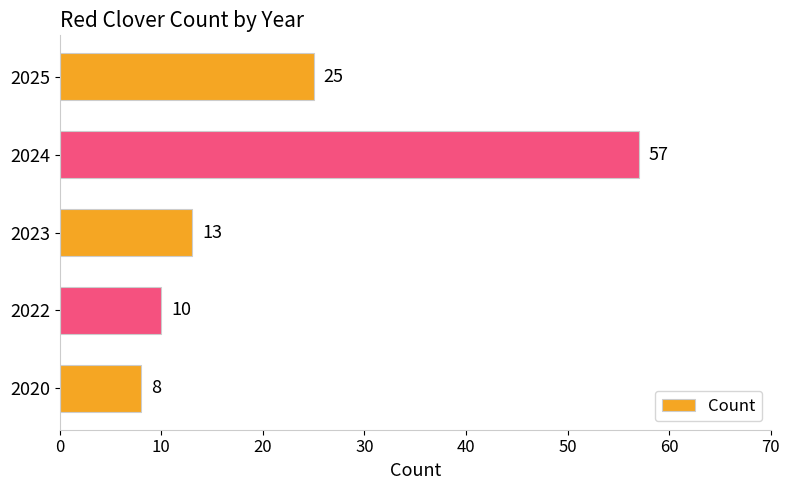

Is it true that the value at 2025 is 8?

False